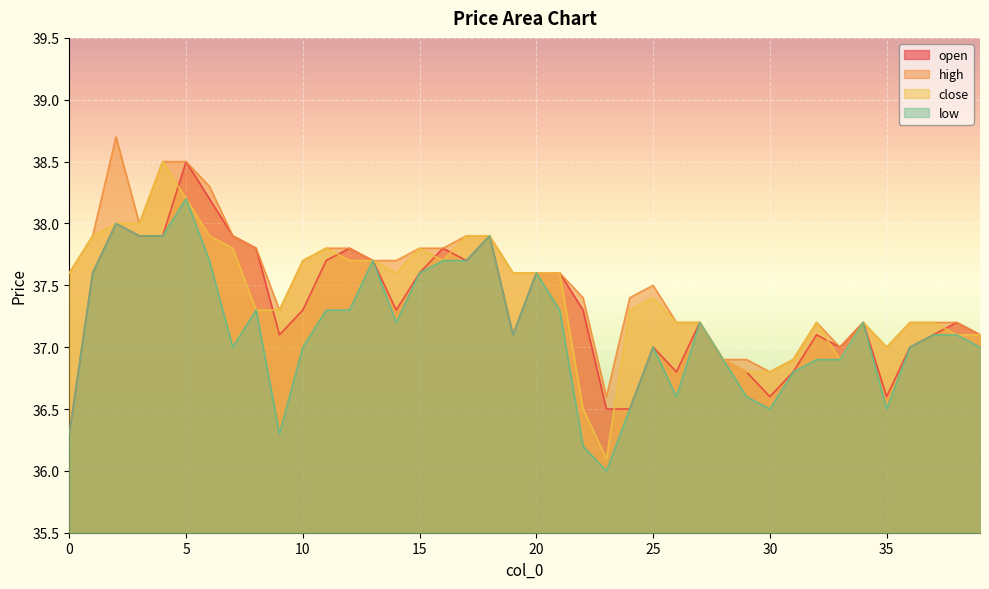

The value of close at 32 is 37.2. True or false?

True